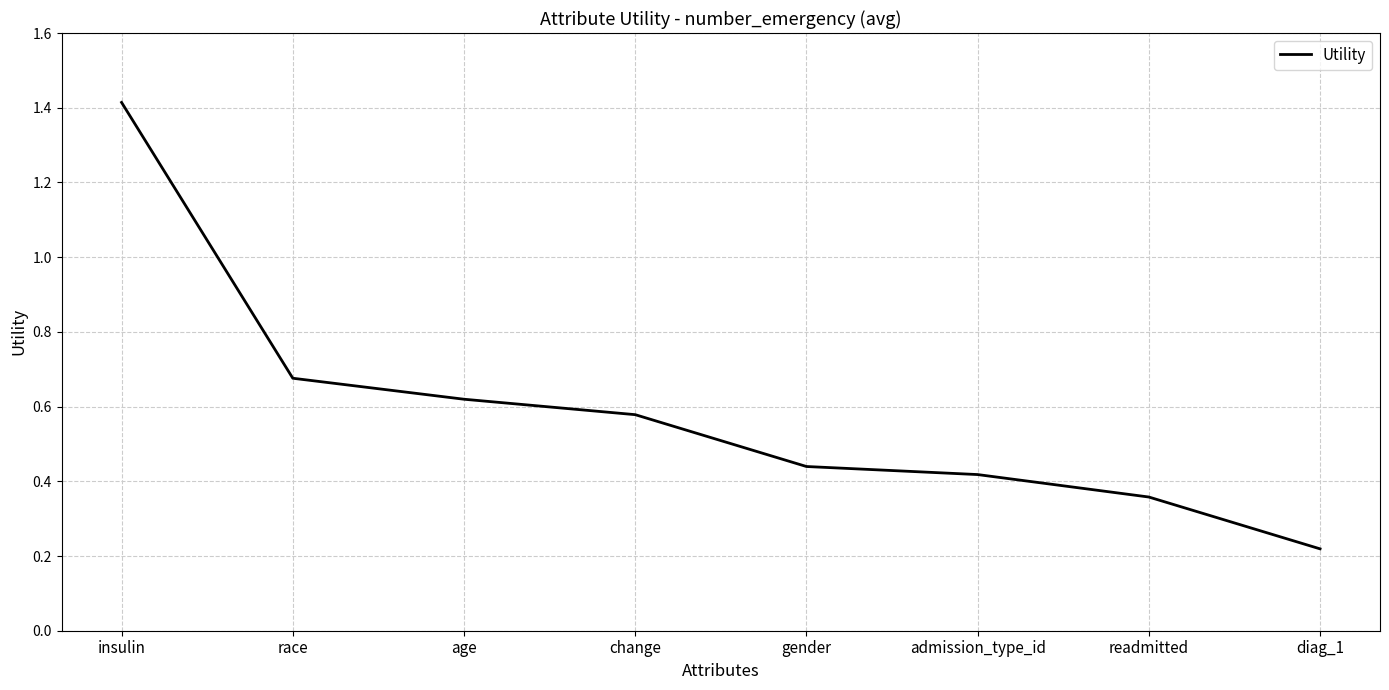

Where is the data nearest to the value 0?

diag_1